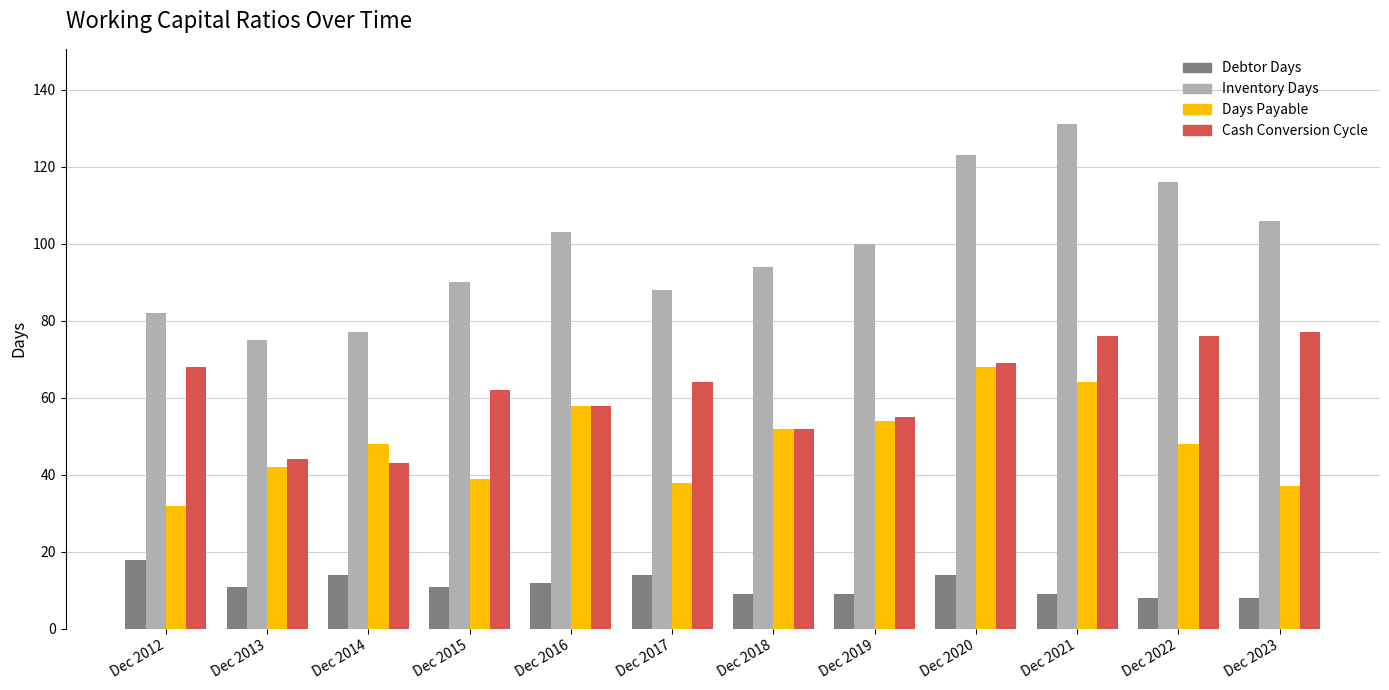

What is the highest value of the Cash Conversion Cycle series?

77